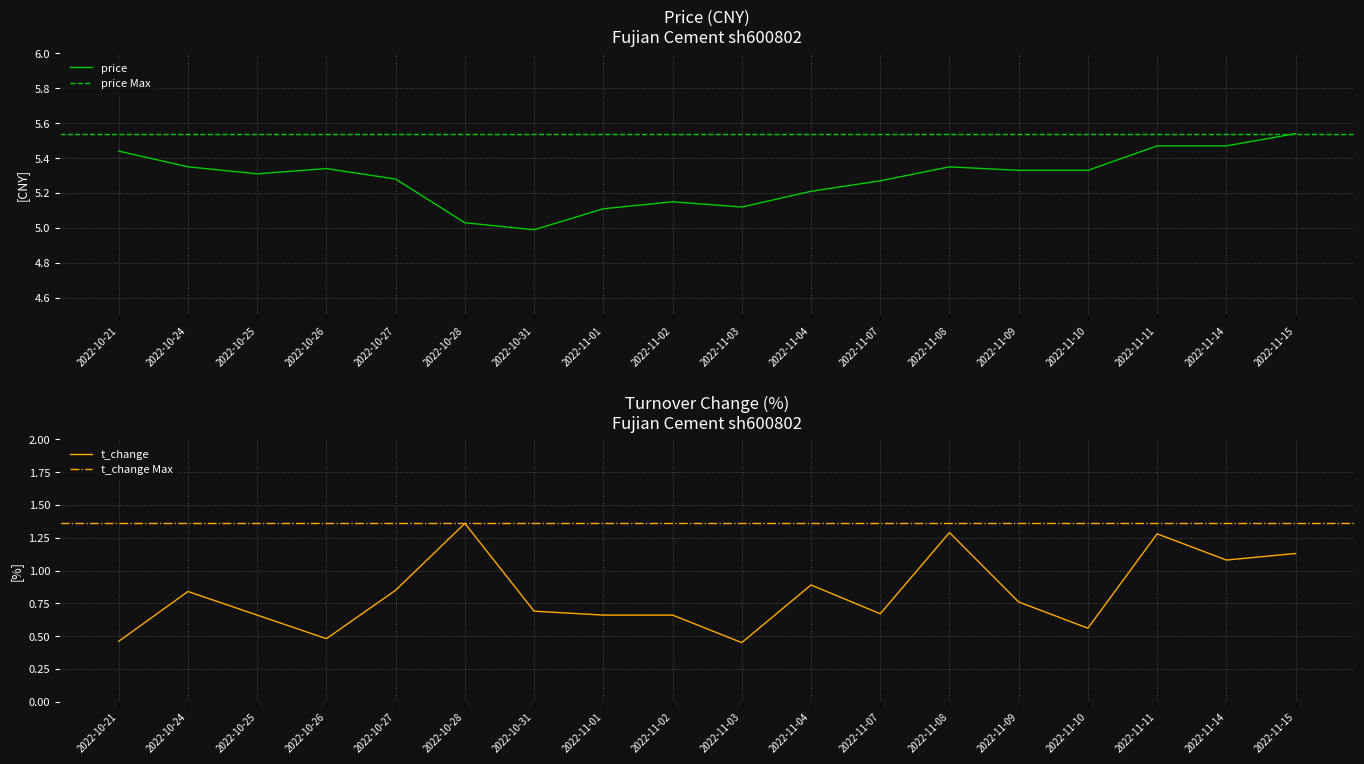

List the labels in order of price value, largest first.

2022-11-15, 2022-11-11, 2022-11-14, 2022-10-21, 2022-10-24, 2022-11-08, 2022-10-26, 2022-11-09, 2022-11-10, 2022-10-25, 2022-10-27, 2022-11-07, 2022-11-04, 2022-11-02, 2022-11-03, 2022-11-01, 2022-10-28, 2022-10-31